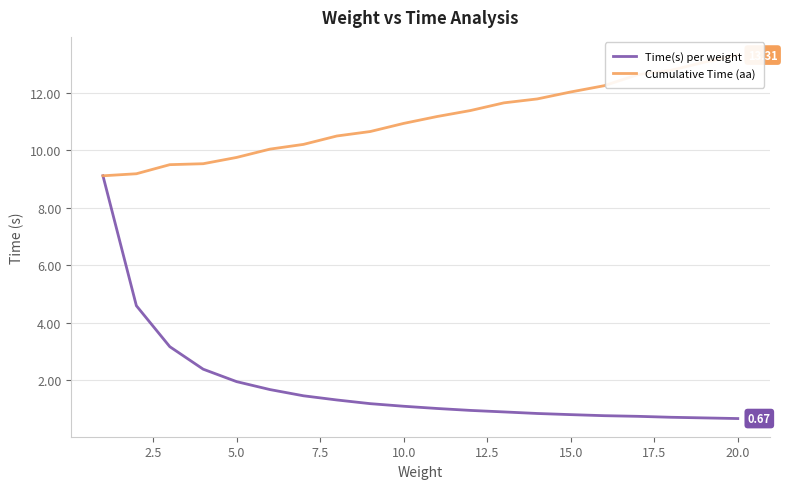

Which series has the widest spread of values?

Time(s) per weight